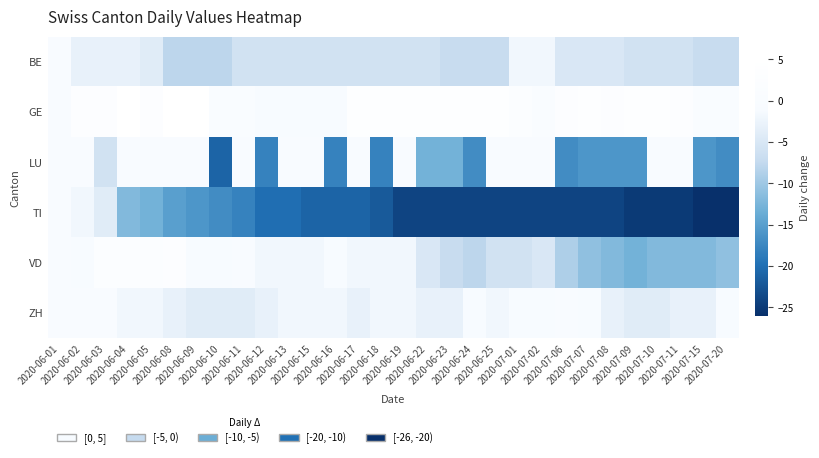

List the series in order of their peak value, highest first.

GE, VD, BE, LU, TI, ZH